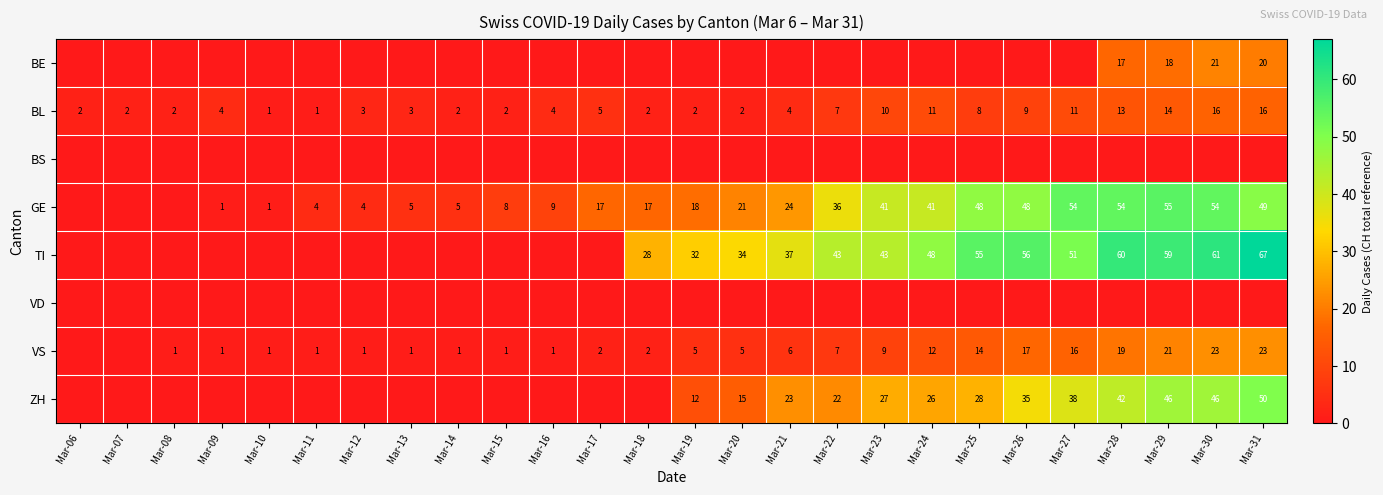

What is the total value across all series at Mar-29?

213